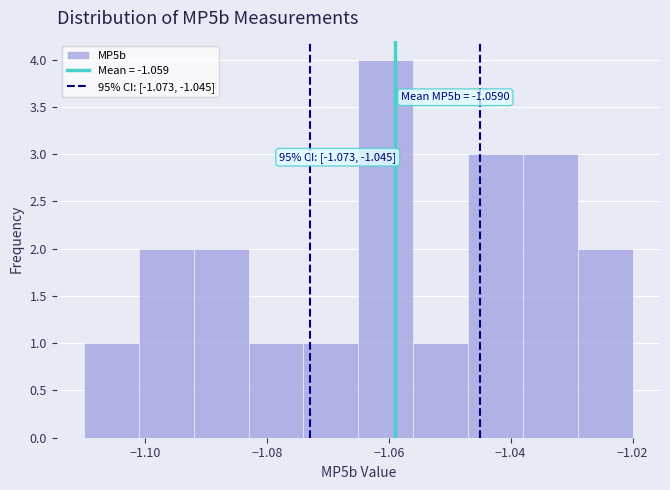

Over which range of the x-axis is the bar tallest?

-1.065 to -1.056